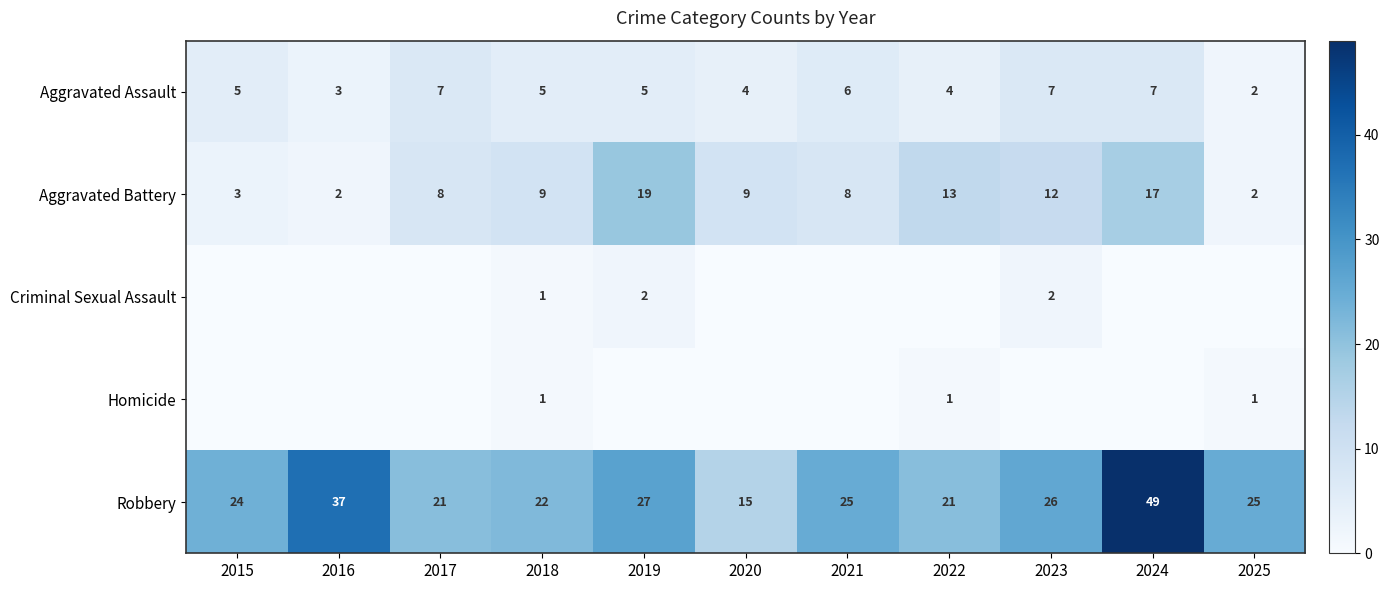

At which label is Aggravated Battery closest to 10?

2018